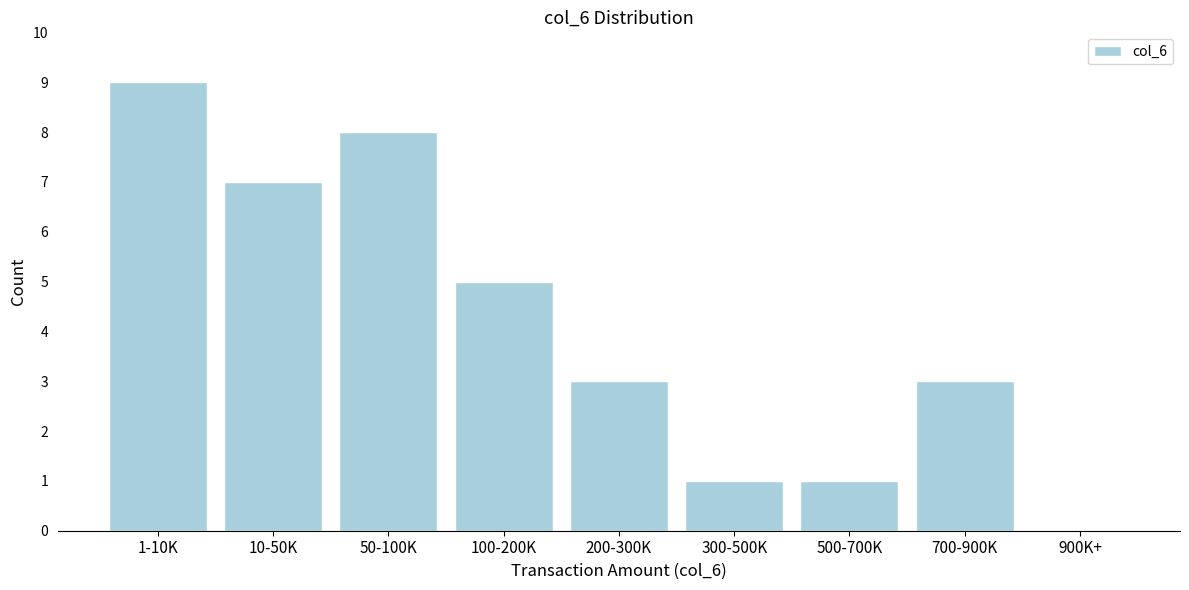

Reading right to left, extract all data points from this chart.

900K+=0	700-900K=3	500-700K=1	300-500K=1	200-300K=3	100-200K=5	50-100K=8	10-50K=7	1-10K=9